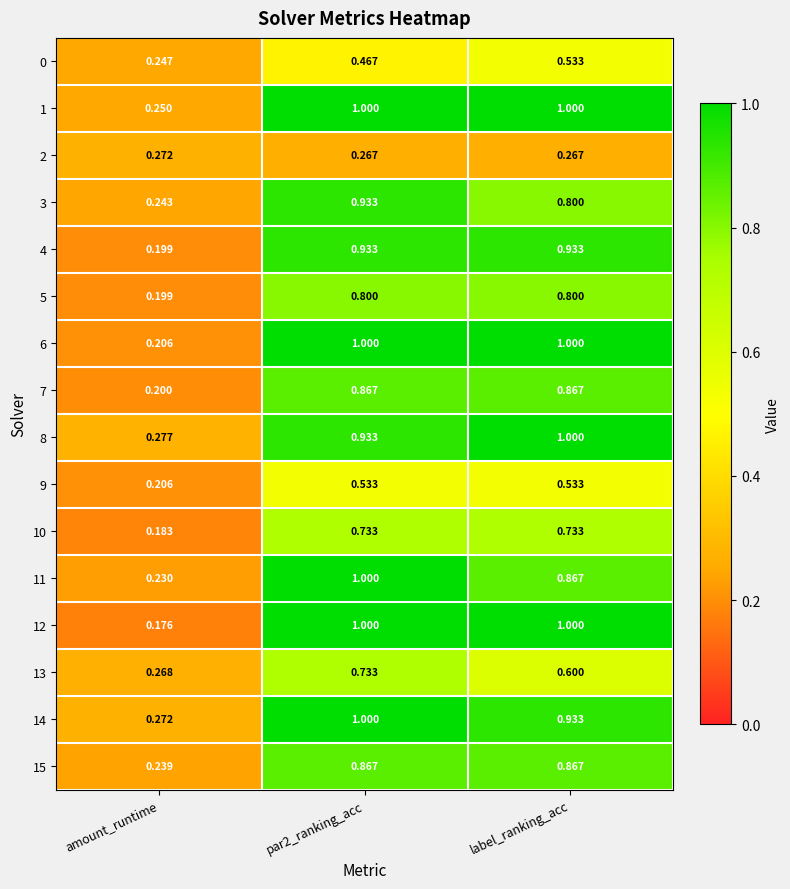

At how many categories does at least one series exceed 0?

3